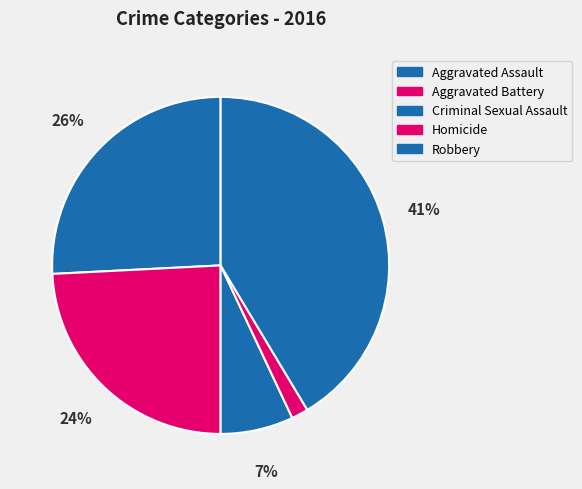

To the nearest percent, what percentage of the pie is Aggravated Assault?

26%